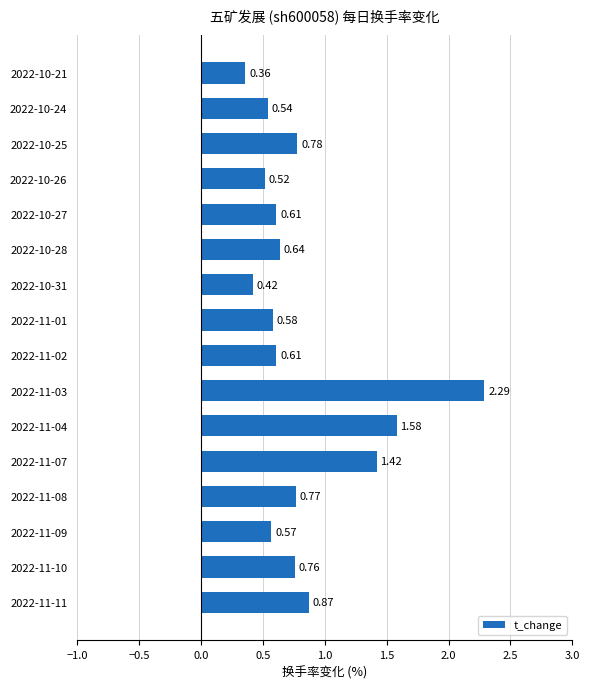

What is the difference between the second highest and second lowest values?

1.2